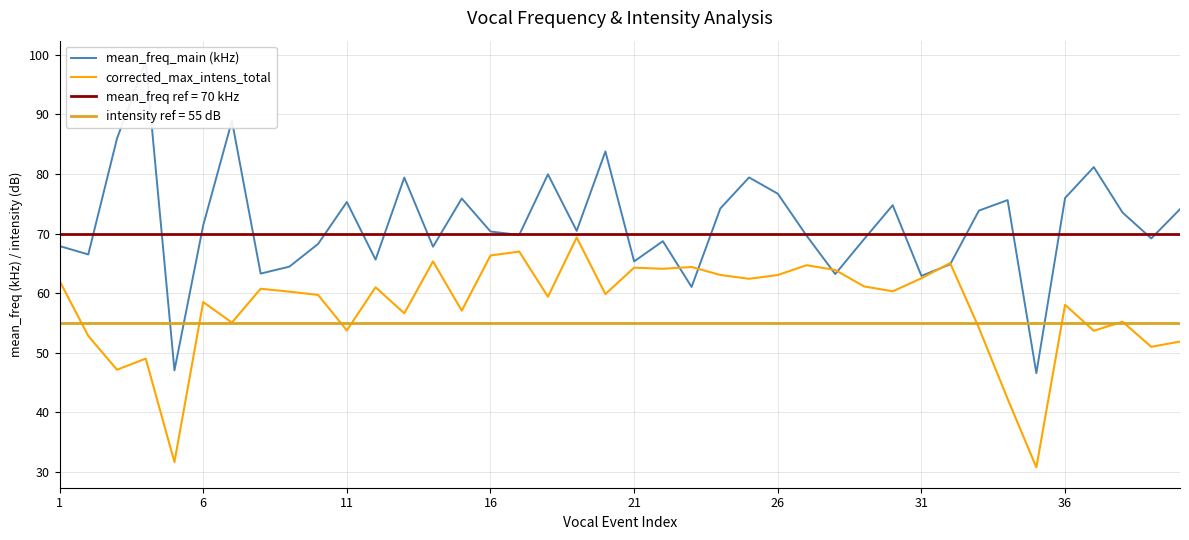

How many values in the mean_freq_main (kHz) series are below 70?

19